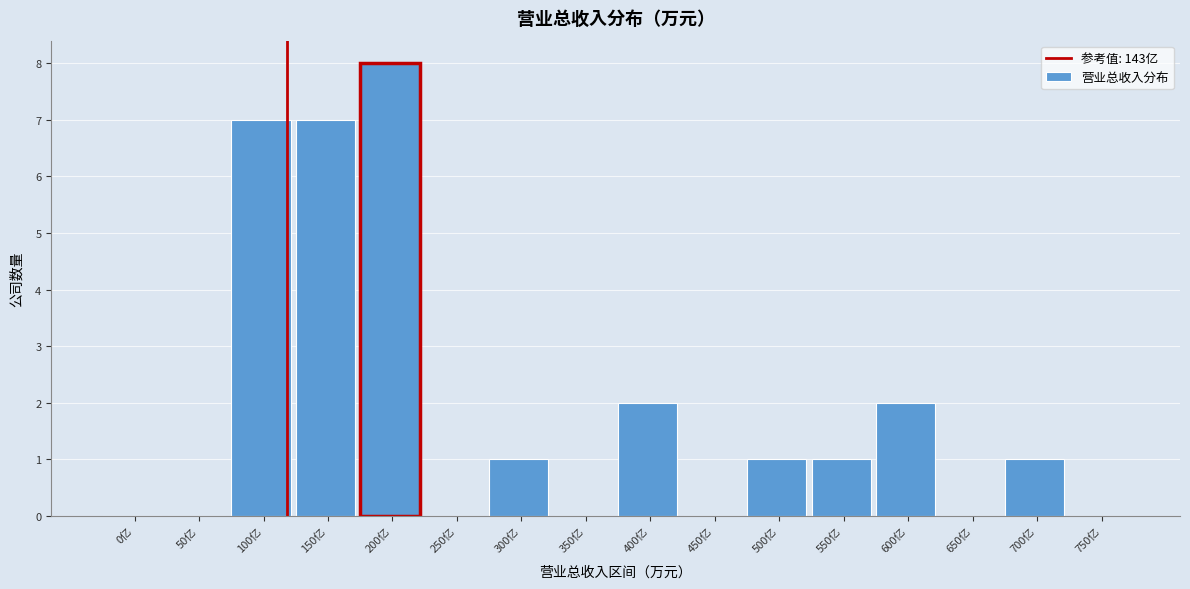

Reading left to right, extract all data points from this chart.

0亿=0	50亿=0	100亿=7	150亿=7	200亿=8	250亿=0	300亿=1	350亿=0	400亿=2	450亿=0	500亿=1	550亿=1	600亿=2	650亿=0	700亿=1	750亿=0